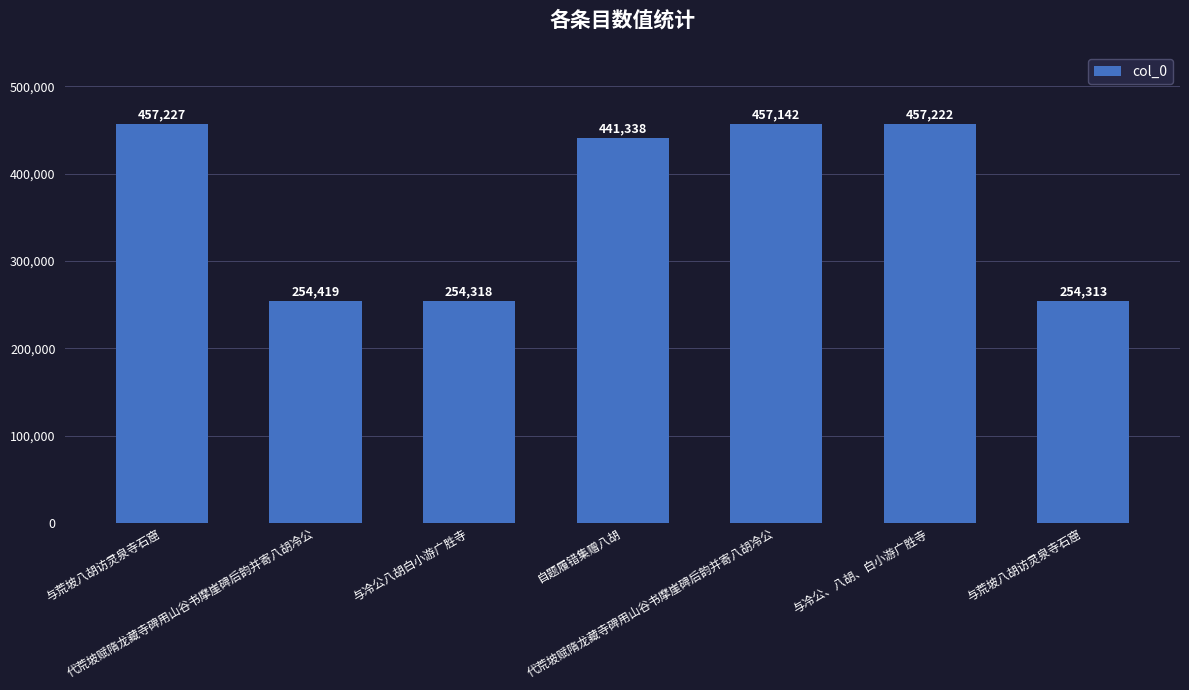

Between 与冷公八胡白小游广胜寺 and 与荒坡八胡访灵泉寺石窟, which is larger?

与荒坡八胡访灵泉寺石窟